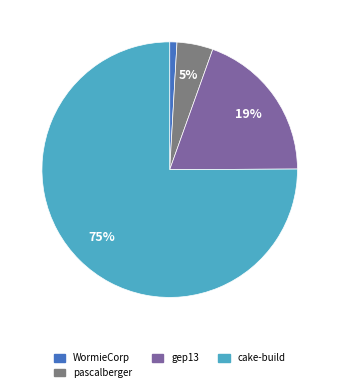

Does cake-build account for over 50% of the chart?

Yes